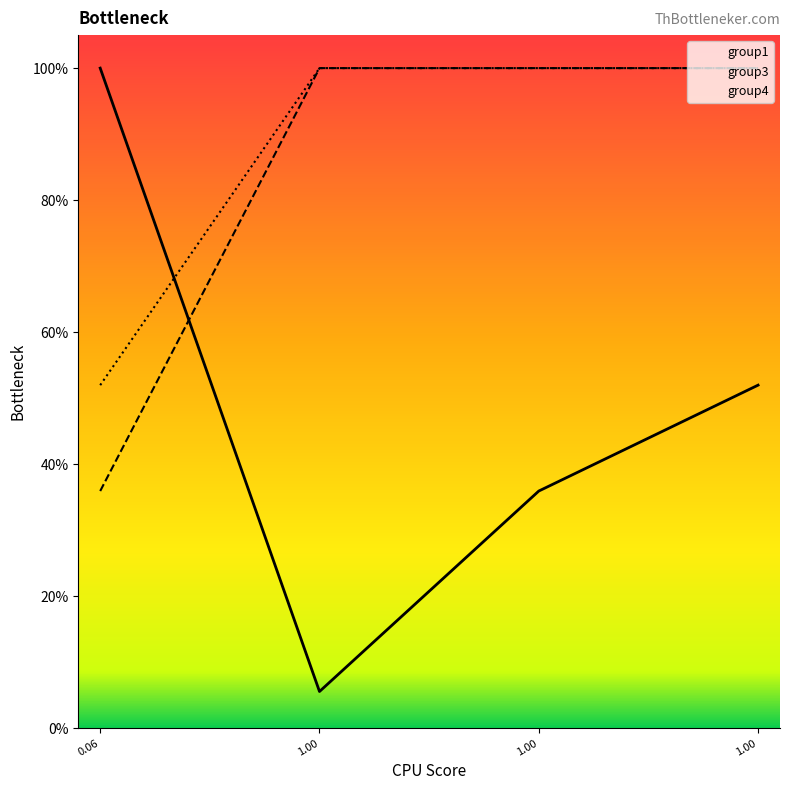

What is the highest value of the group1 series?

1.0